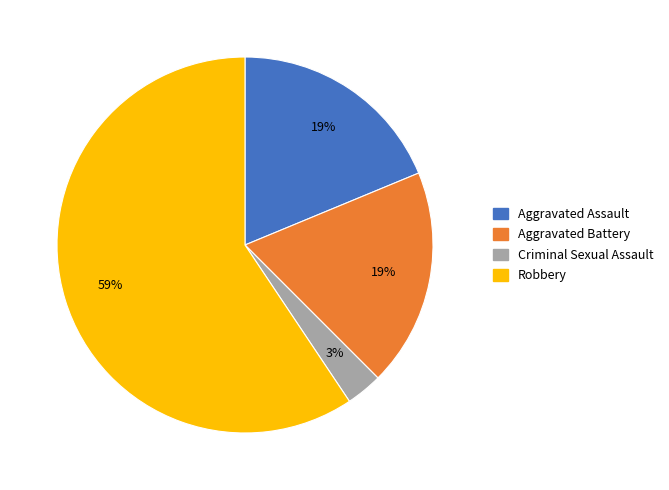

True or false: Robbery accounts for 70% of the total.

False